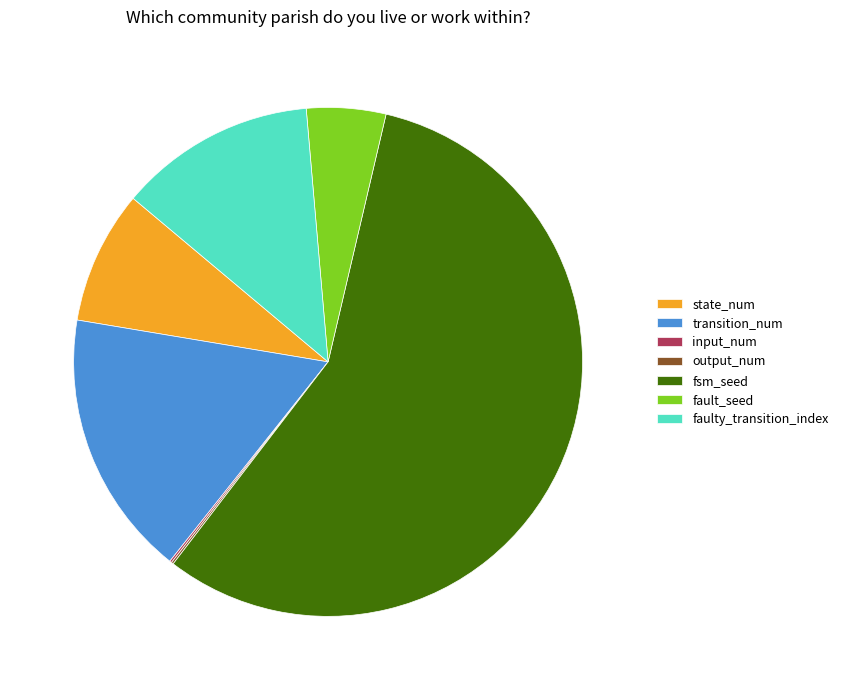

What is the ratio of the value at fsm_seed to the value at faulty_transition_index?

4.5